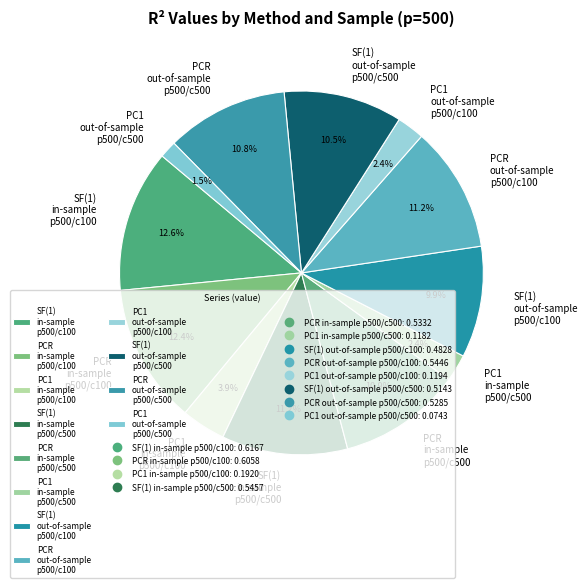

Which has a higher value, PC1 out-of-sample p500/c100 or SF(1) in-sample p500/c500?

SF(1) in-sample p500/c500